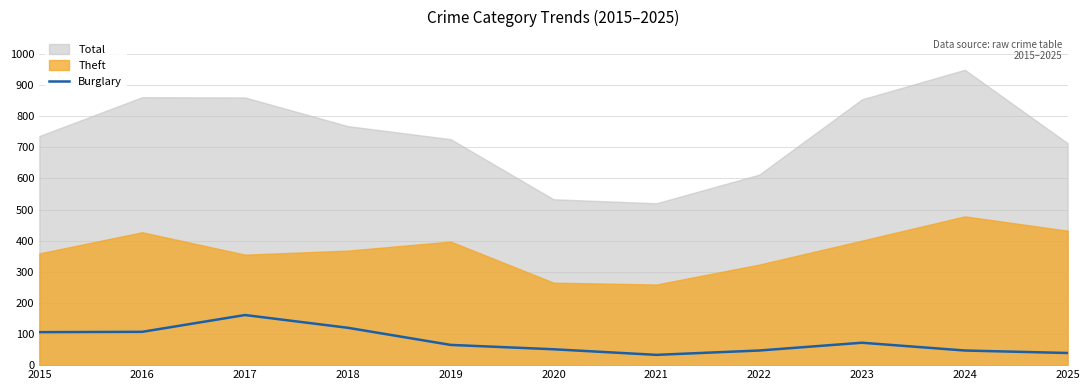

At which category does the data reach its first local peak?

2017